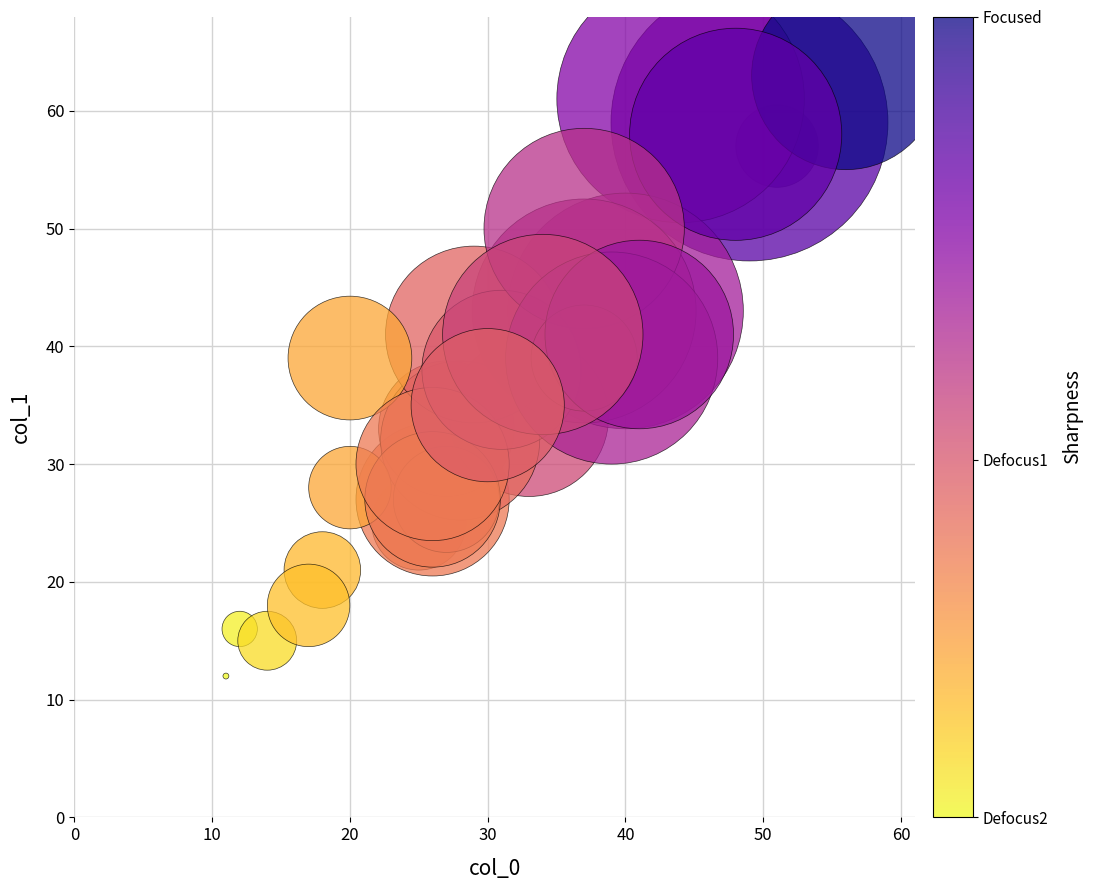

What Y value in the scatter plot is closest to 37?

38